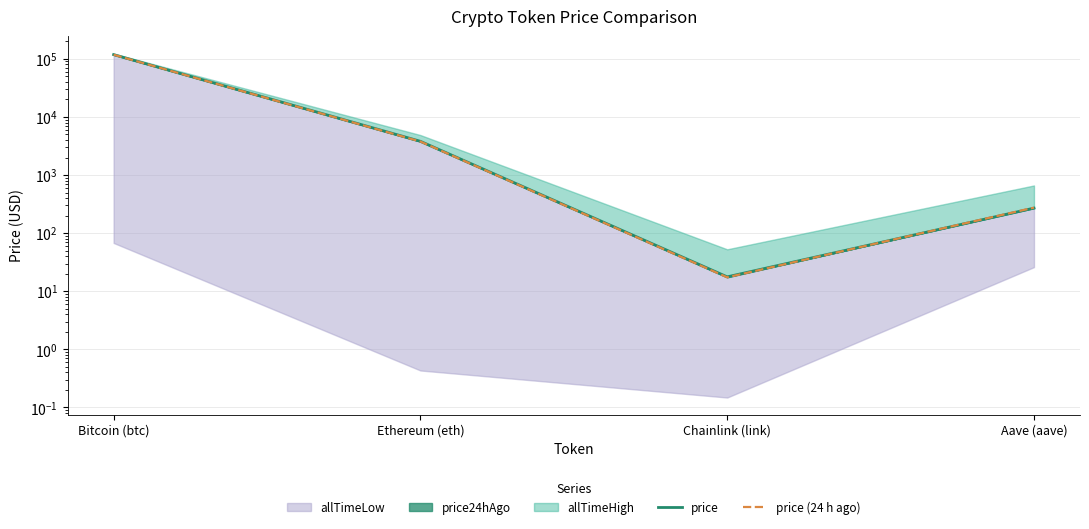

Where is price nearest to the value 59107?

Ethereum (eth)